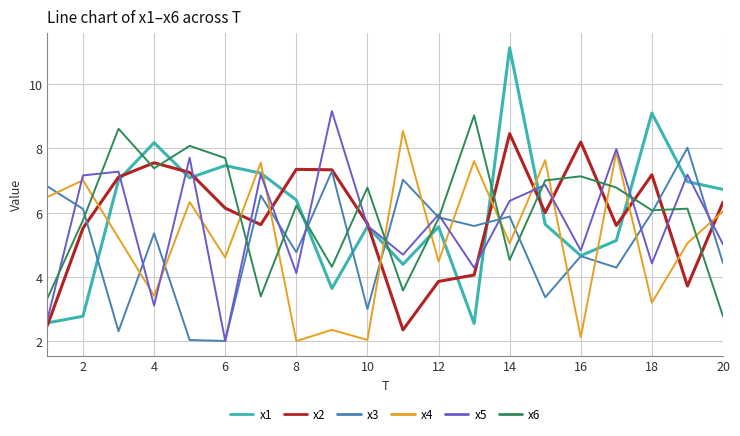

After their last crossing, which series has the higher values: x4 or x3?

x4